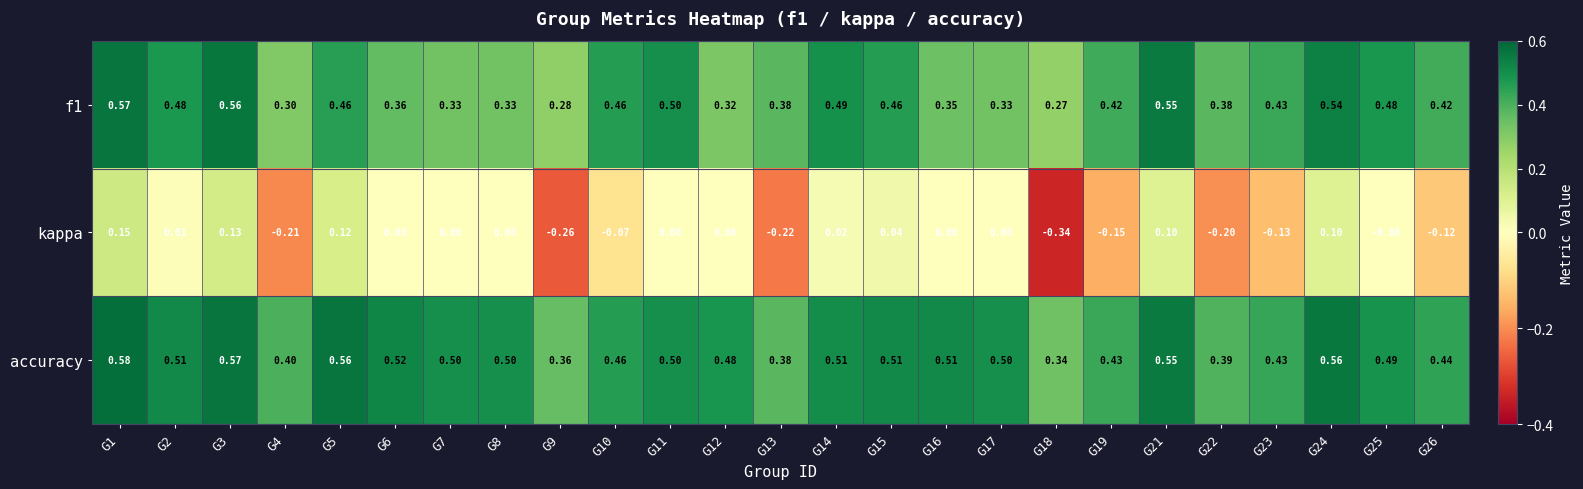

Which series has the largest total across all categories?

accuracy